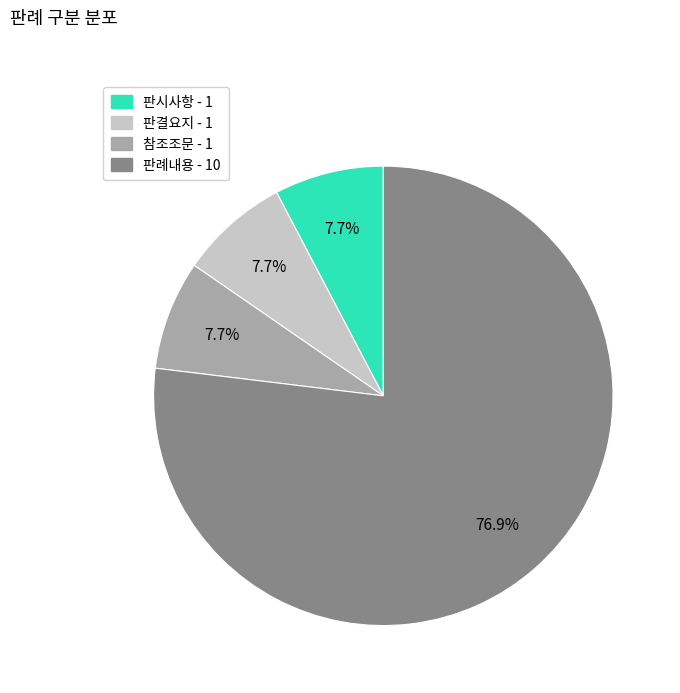

The 판결요지 slice represents 8% of the pie. True or false?

True